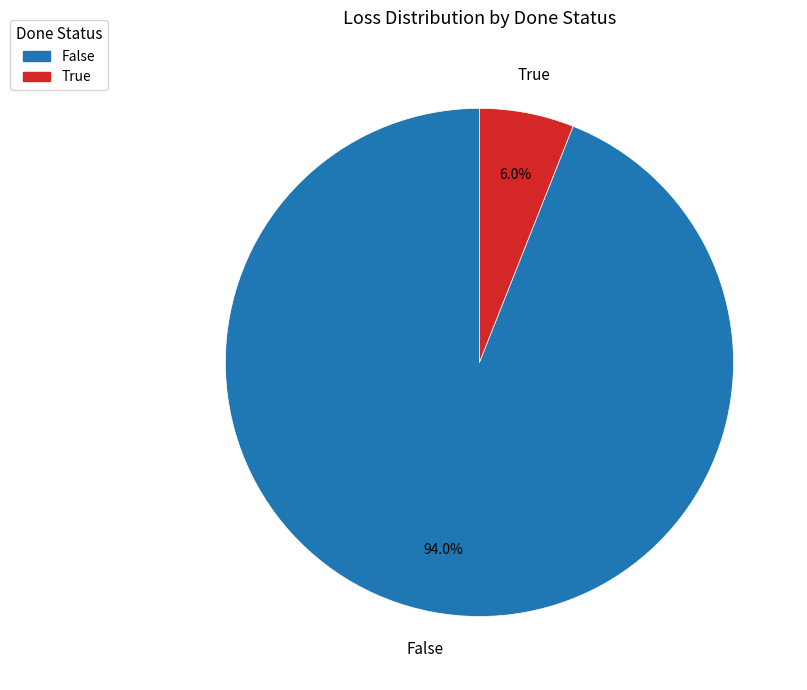

Which category has the biggest portion of the pie?

False